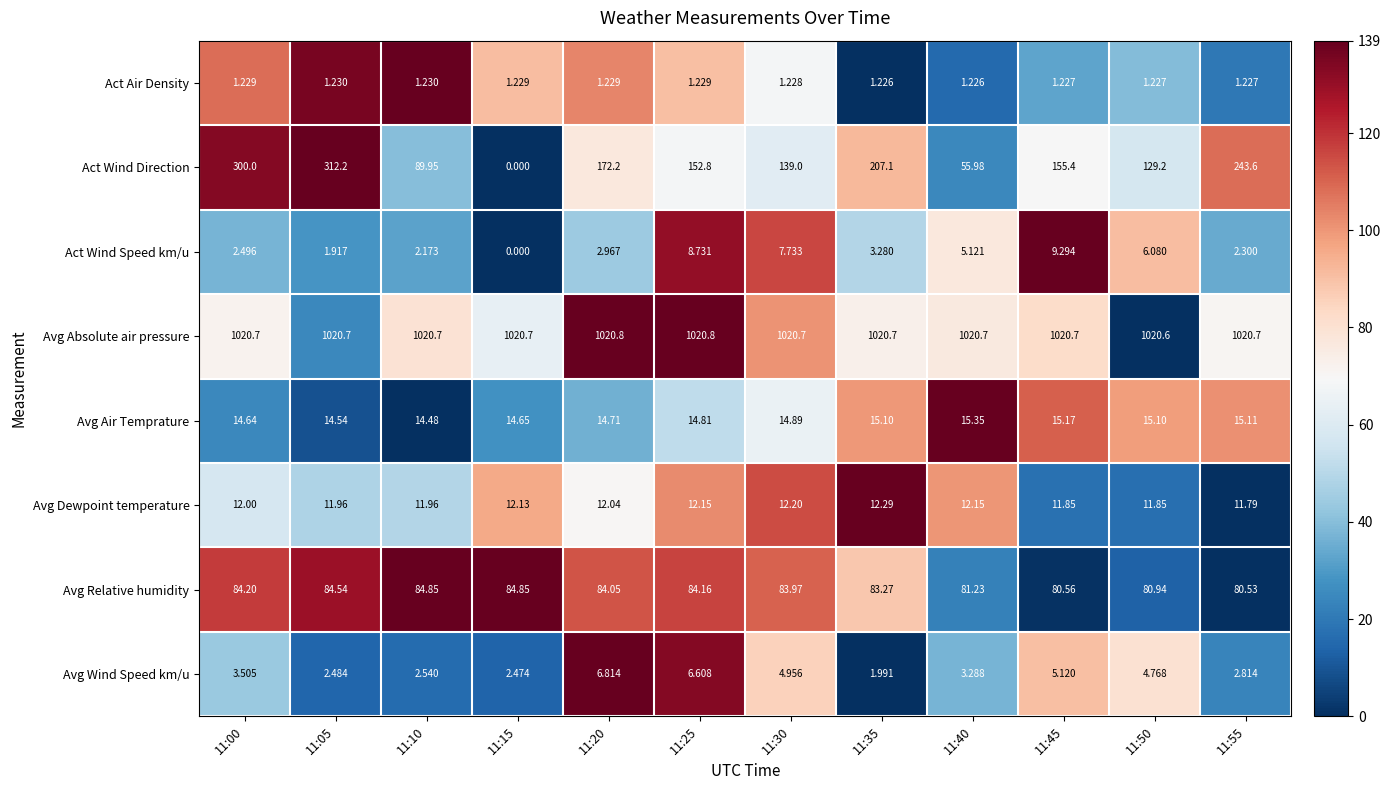

Which series has the largest total across all categories?

Avg Absolute air pressure